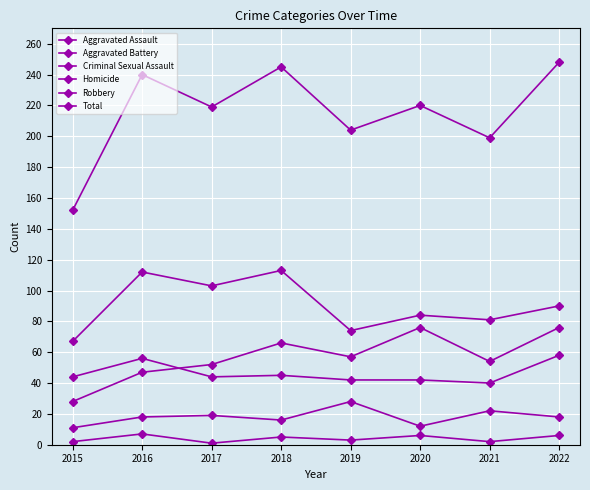

How many data points does each series have?

8